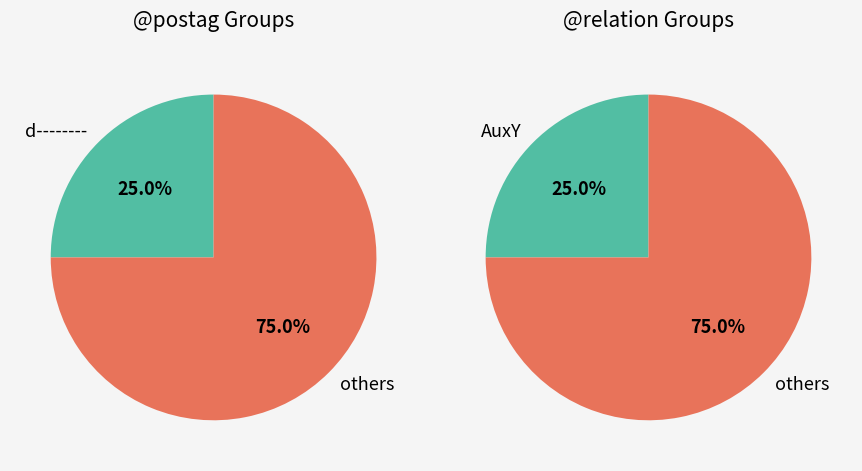

True or false: PNOM accounts for 6% of the total.

False